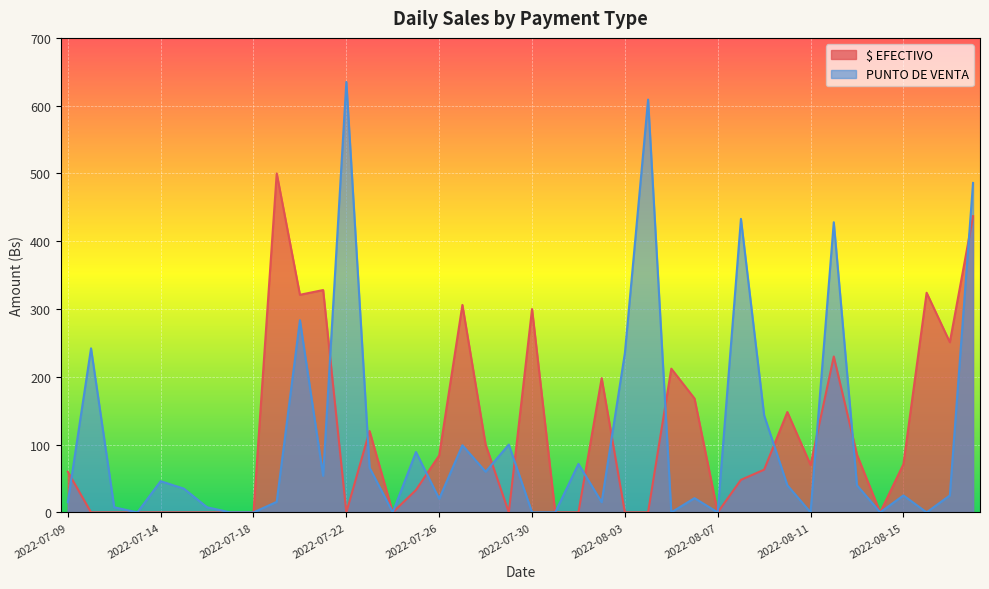

Which series has the largest range (max minus min)?

PUNTO DE VENTA